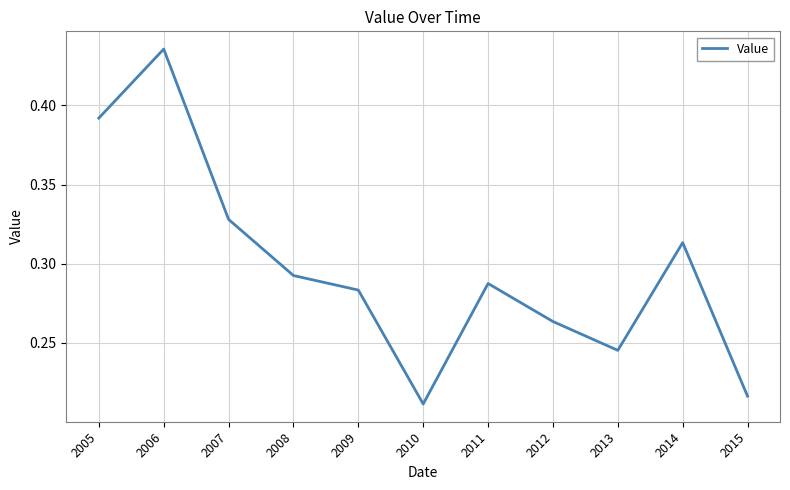

List the labels in order of value, largest first.

2006, 2005, 2007, 2014, 2008, 2011, 2009, 2012, 2013, 2015, 2010